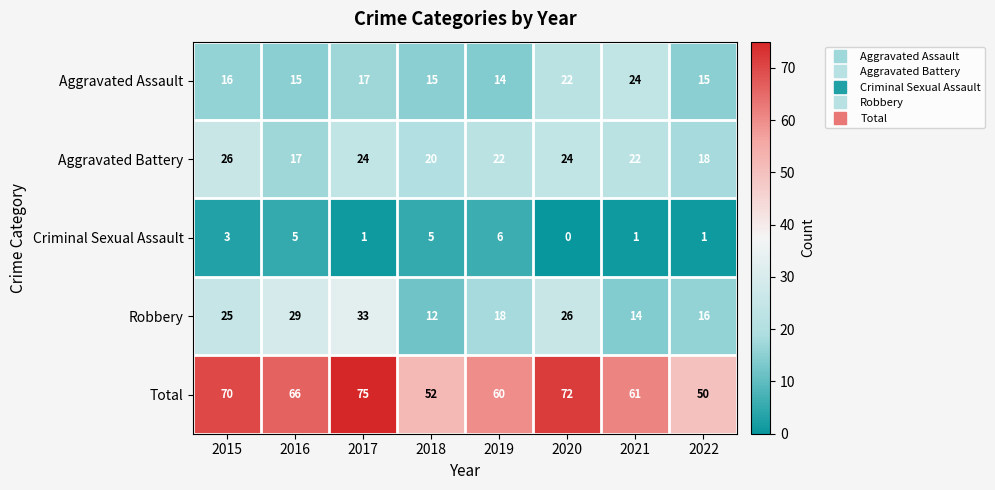

What is the sum of the Robbery values at 2021 and 2020?

40